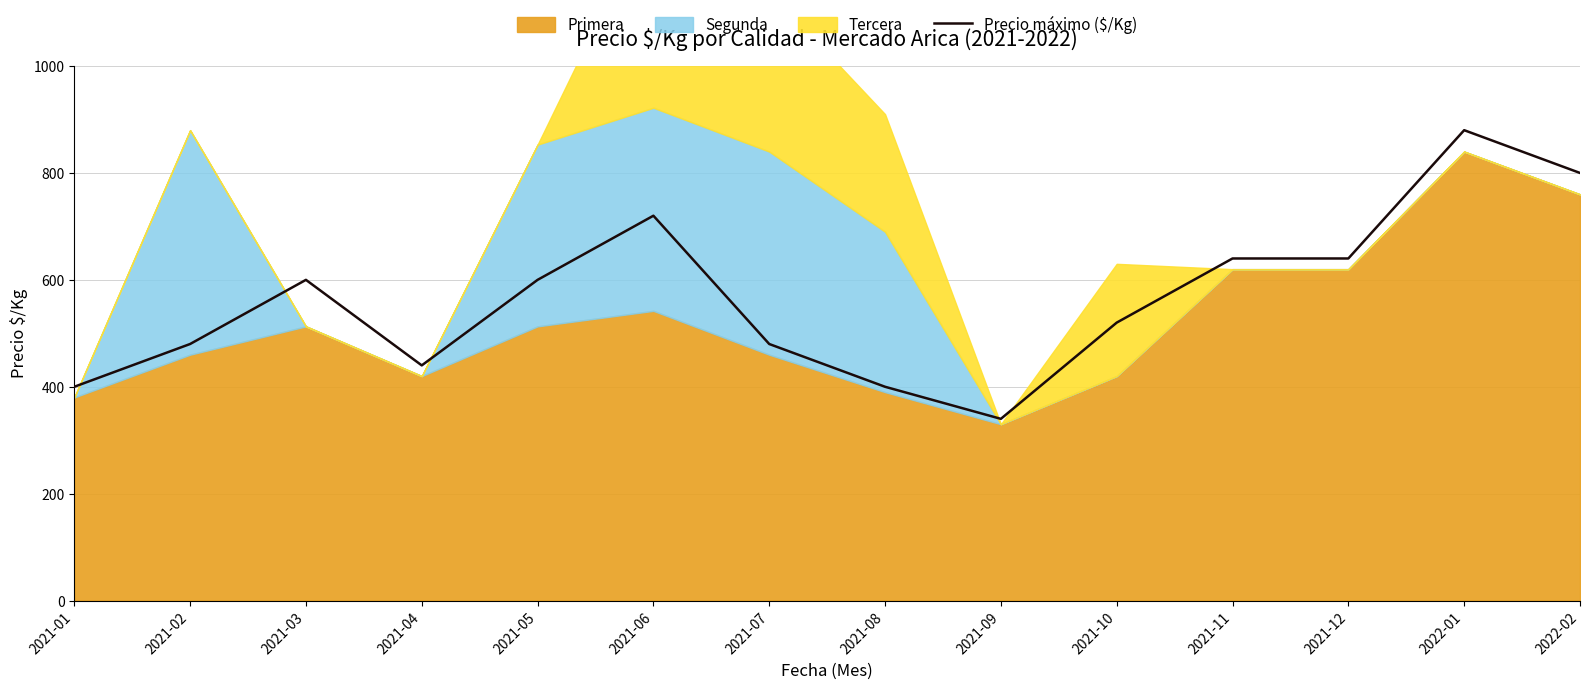

What is the smallest value displayed?

340